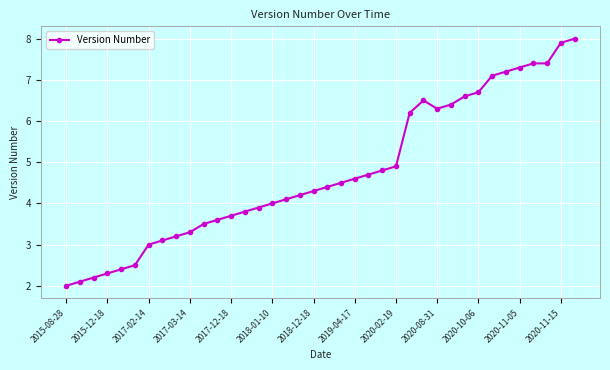

What is the greatest value displayed?

8.0